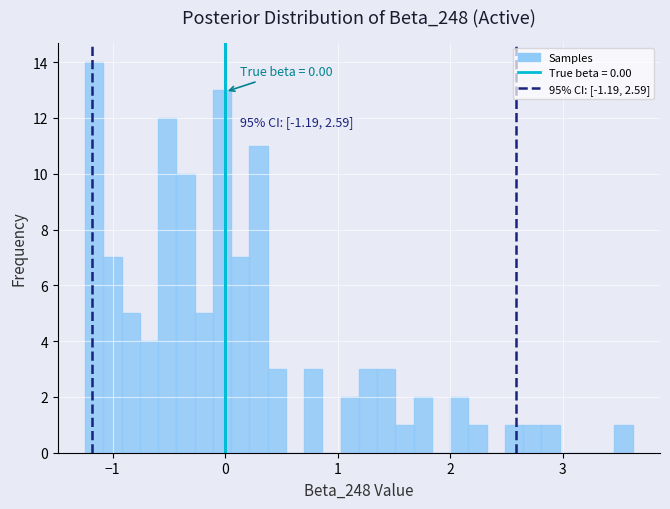

Read against the x-axis, roughly where is the centre of the tallest bar?

-1.2